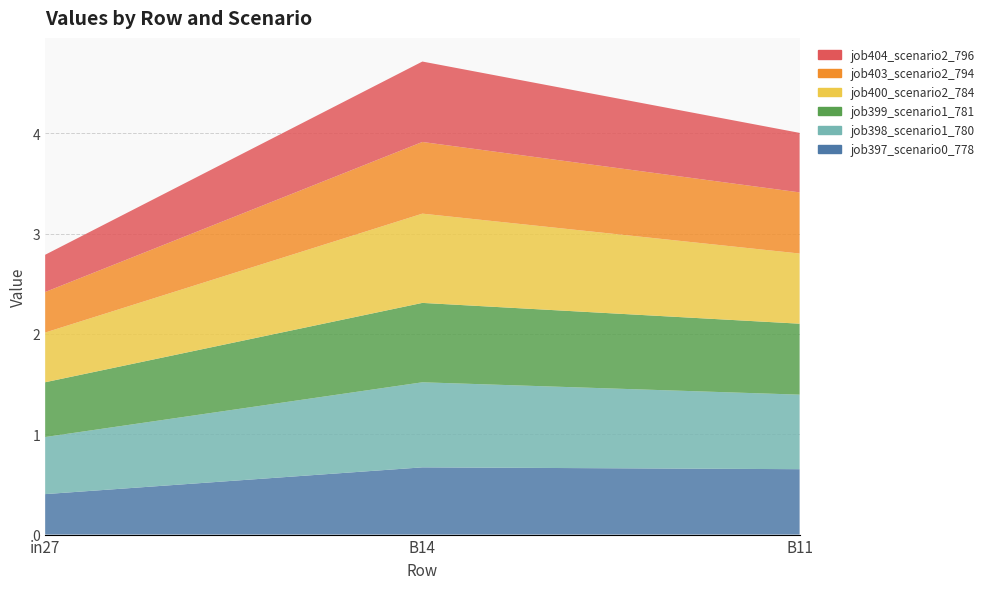

Reading left to right, list all the values displayed in this chart.

job397_scenario0_778: in27=0.4	B14=0.7	B11=0.7
job398_scenario1_780: in27=0.6	B14=0.8	B11=0.7
job399_scenario1_781: in27=0.5	B14=0.8	B11=0.7
job400_scenario2_784: in27=0.5	B14=0.9	B11=0.7
job403_scenario2_794: in27=0.4	B14=0.7	B11=0.6
job404_scenario2_796: in27=0.4	B14=0.8	B11=0.6